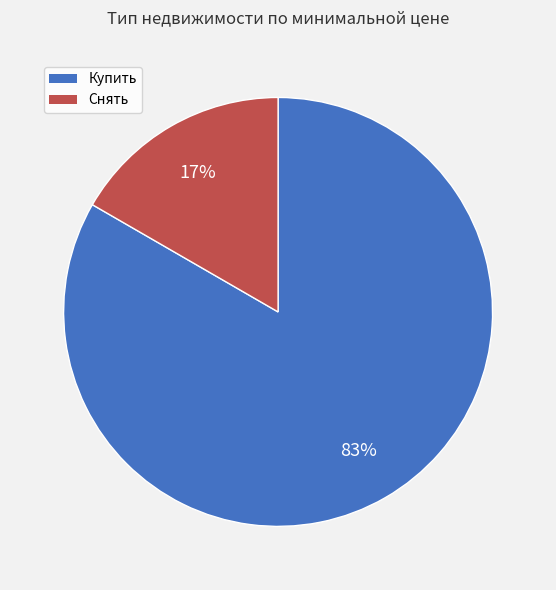

Which slice is the smallest?

Снять